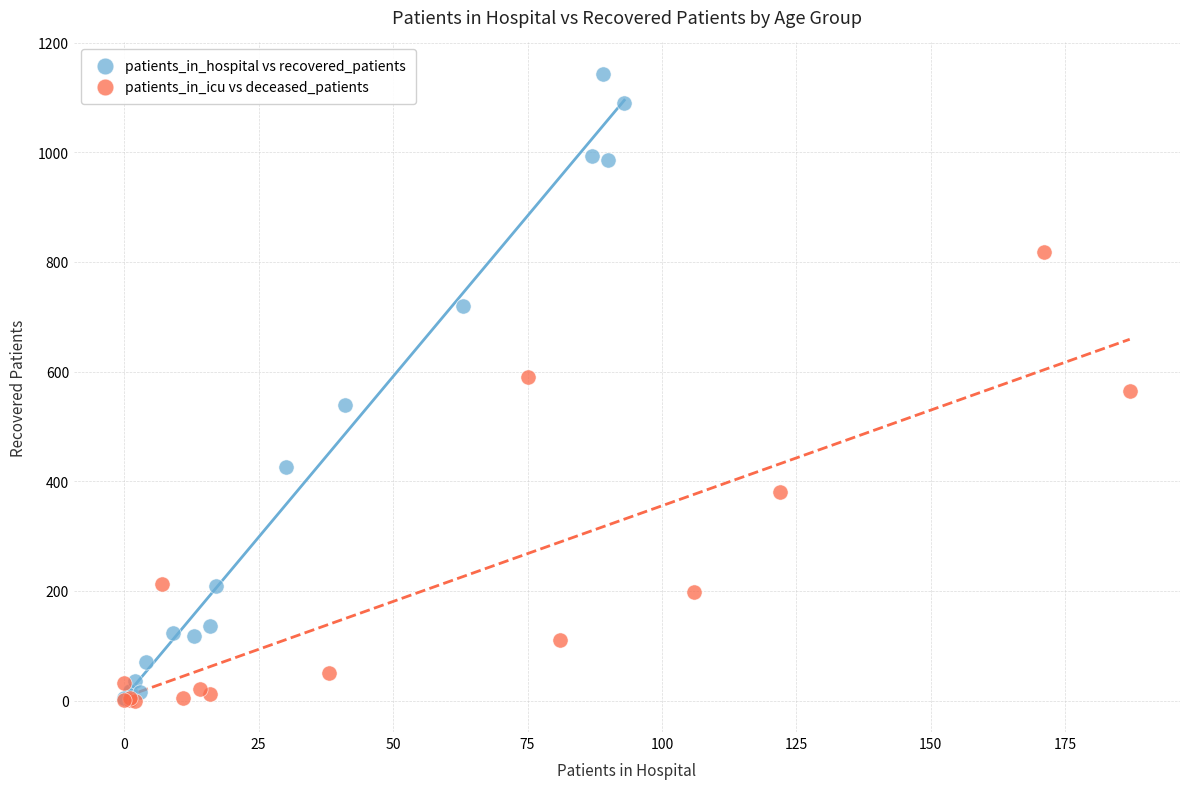

Which series contains the highest Y value?

patients_in_hospital vs recovered_patients